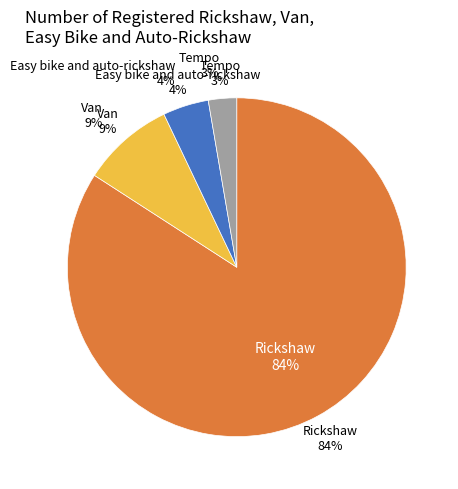

How much of the chart is everything except Rickshaw?

15.9%